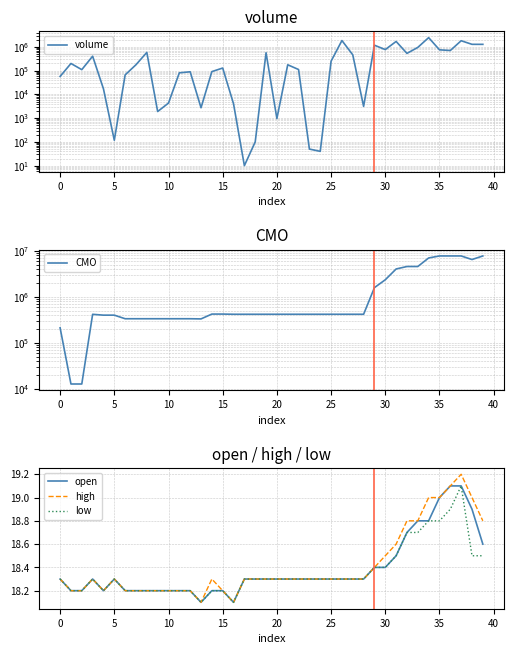

What is the label of the 34th point from the left?

33